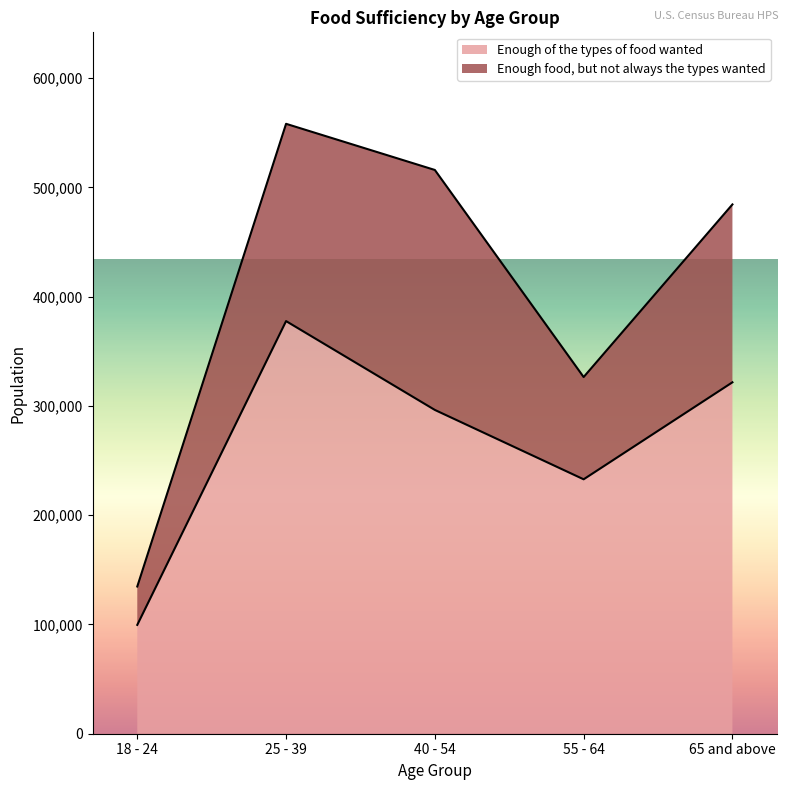

What is the label of the 1st point from the right?

65 and above